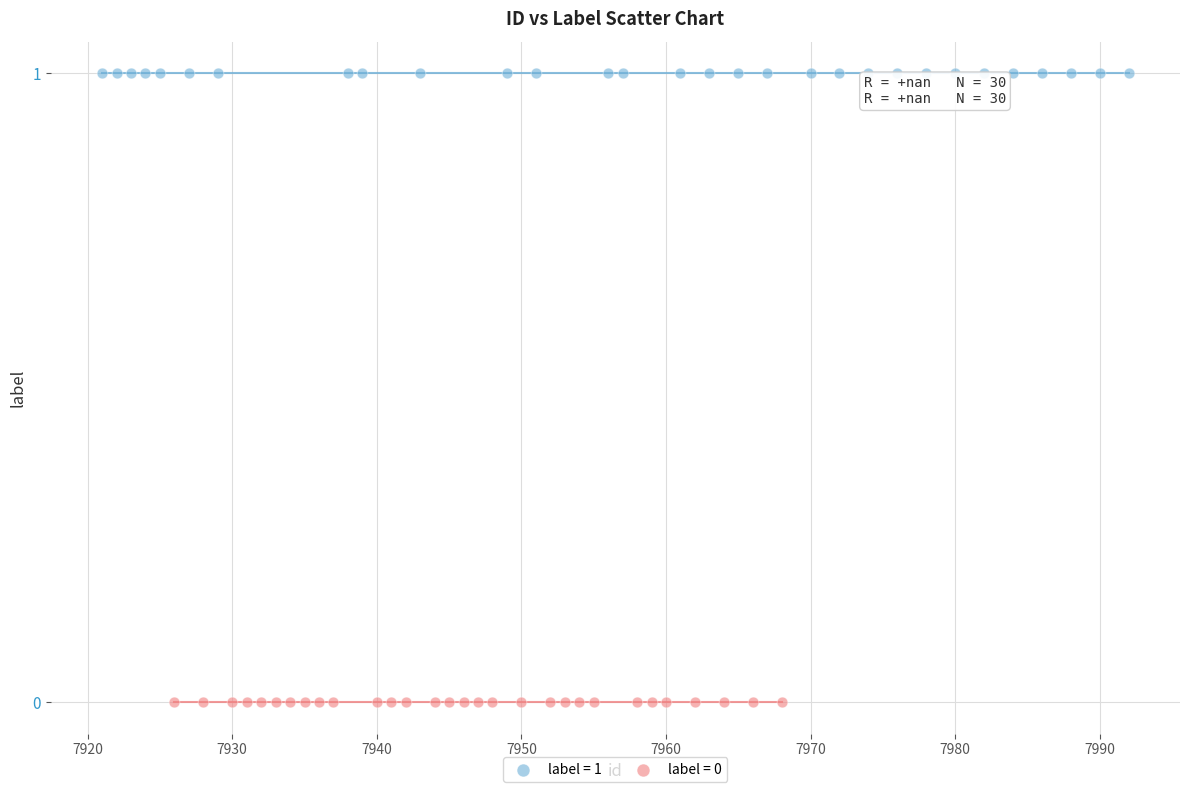

Which series contains the lowest Y value?

label = 0